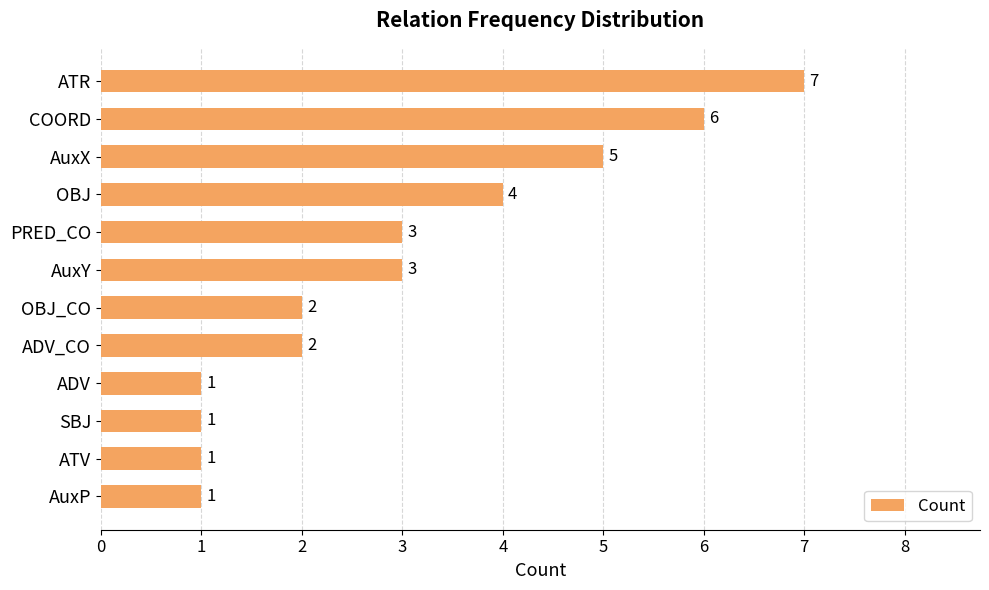

What is the maximum value shown in the chart?

7